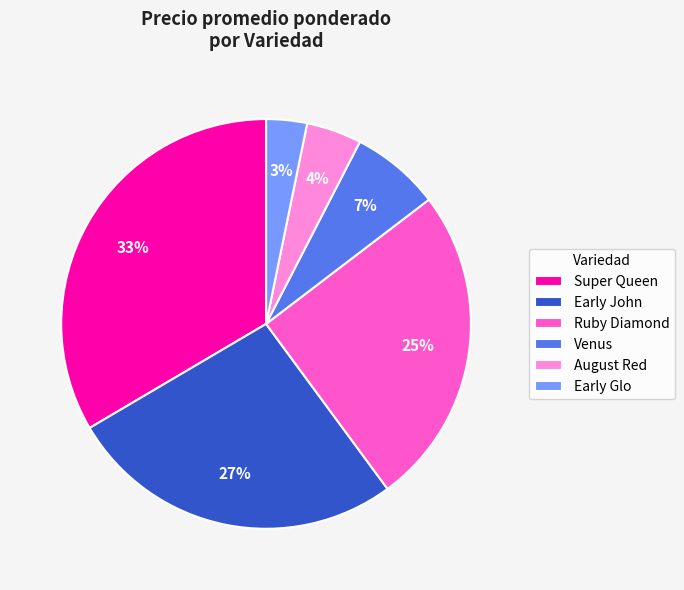

Count the number of slices in the pie.

6